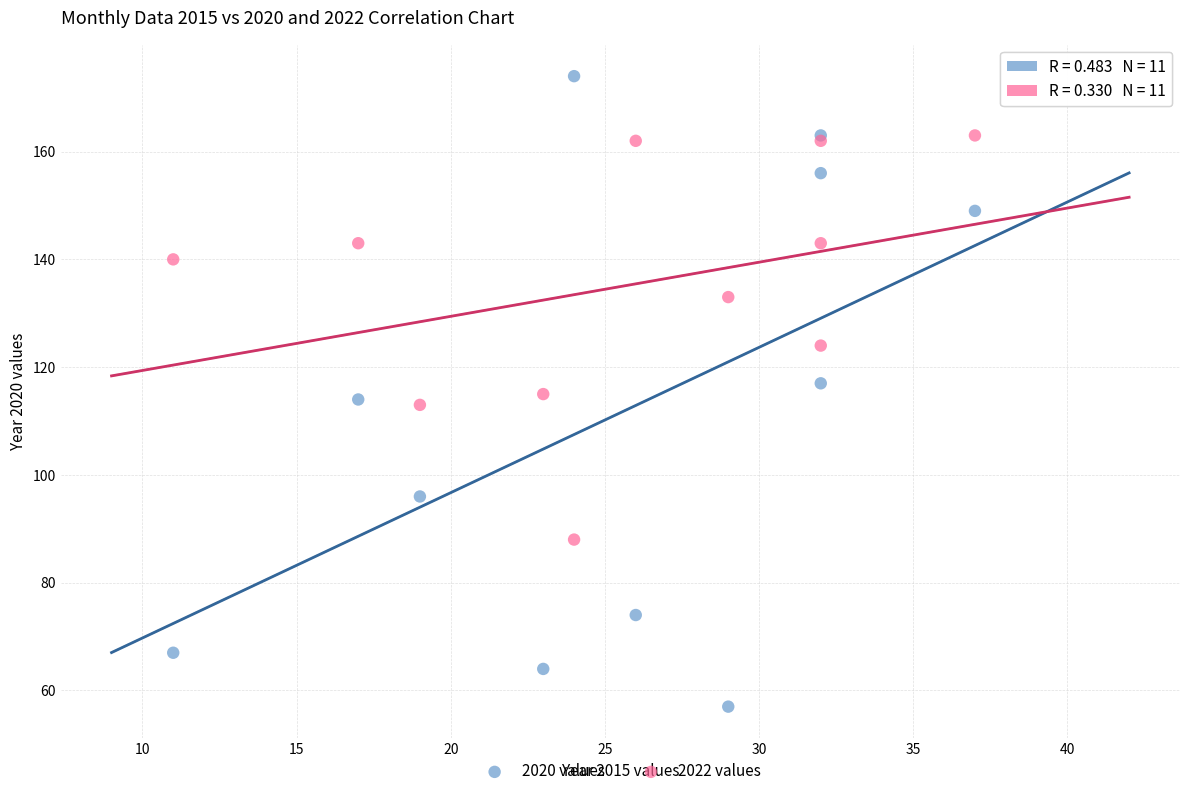

What is the X range (max minus min) for the scatter plot?

26